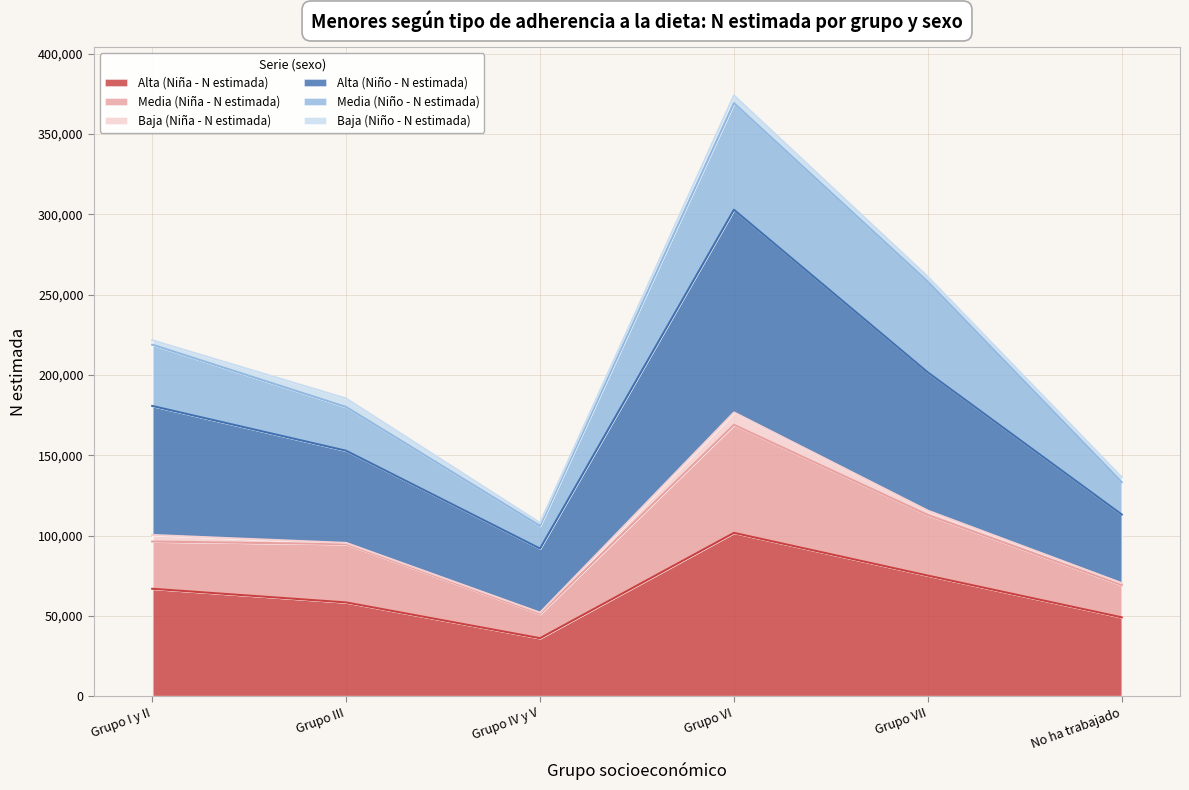

At which category does the chart reach its minimum across all series?

Grupo IV y V